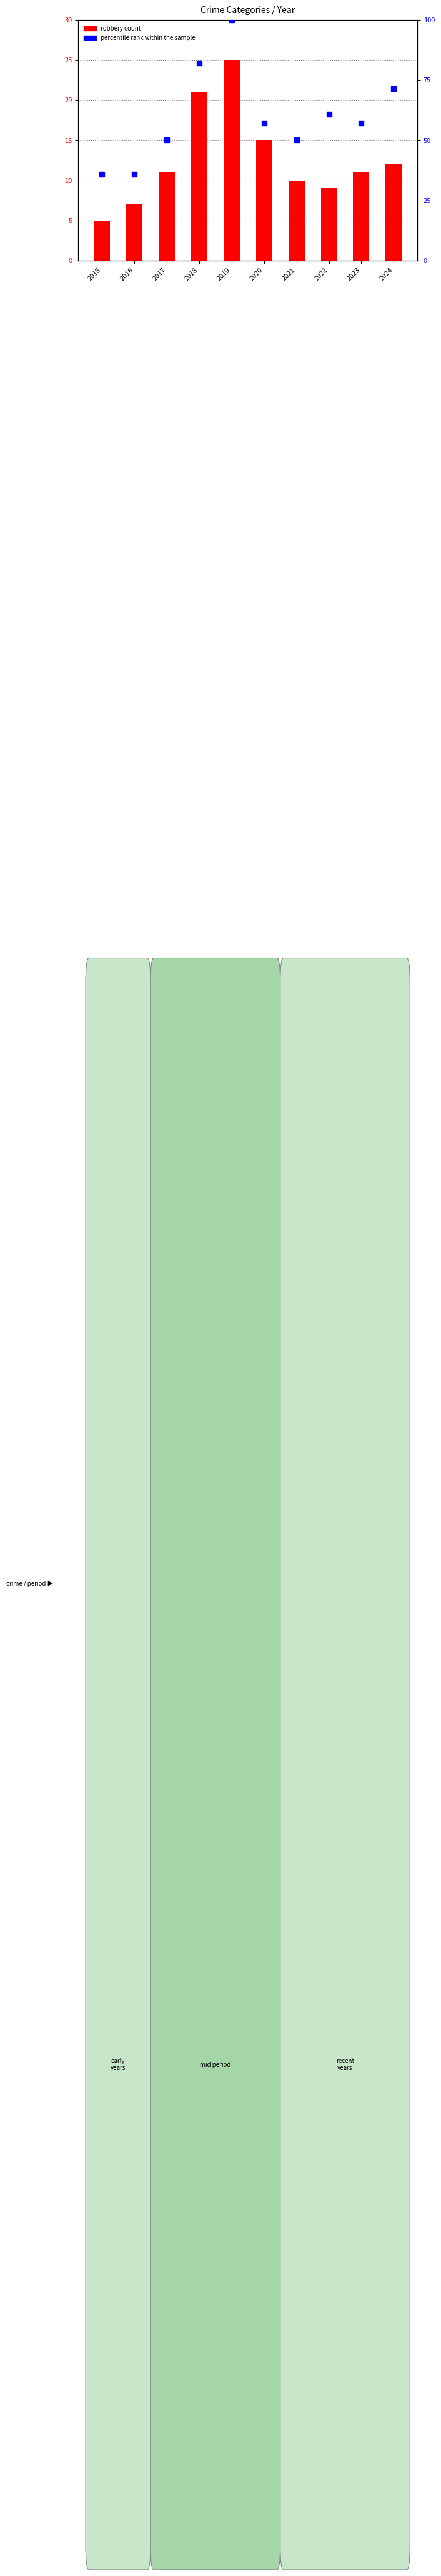

Which series reaches the minimum Y coordinate?

robbery count